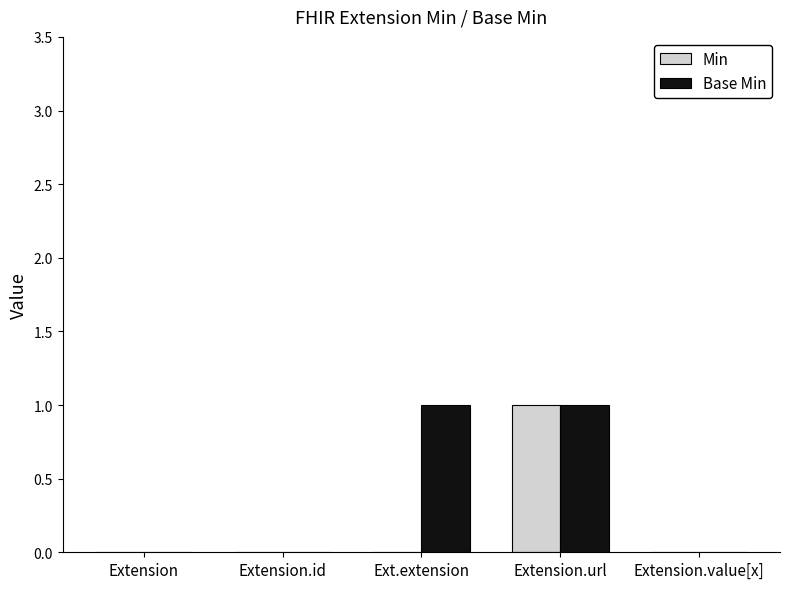

How many Min values are between 0 and 1?

5